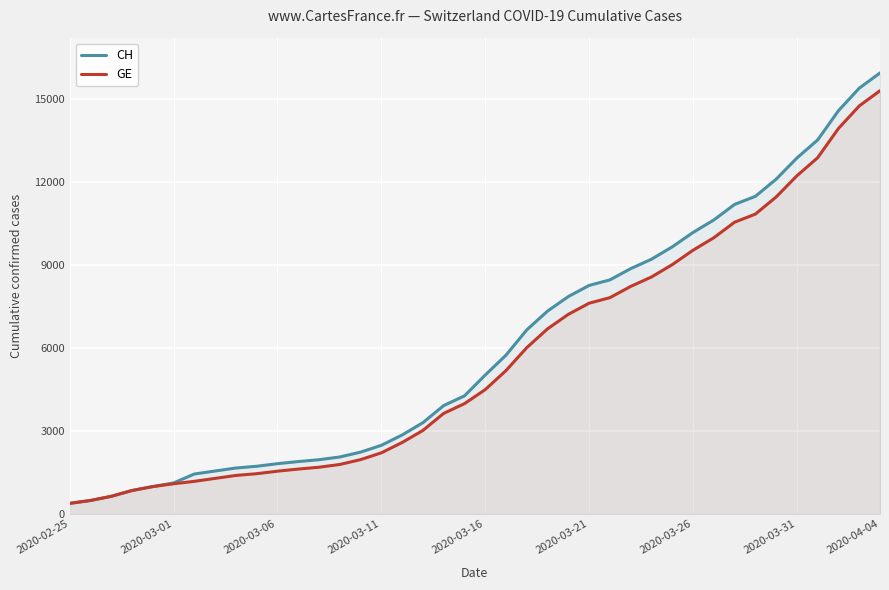

What is the difference between the maximum and second lowest values in the GE series?

14805